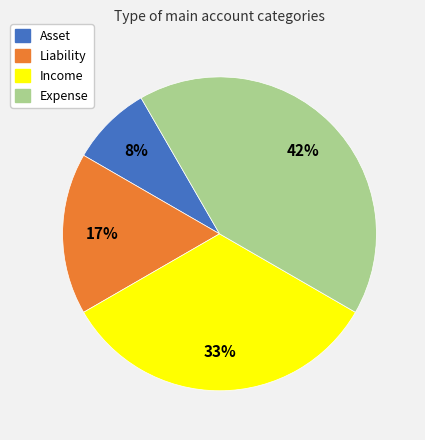

Is it true that Liability is 17% of the pie?

True